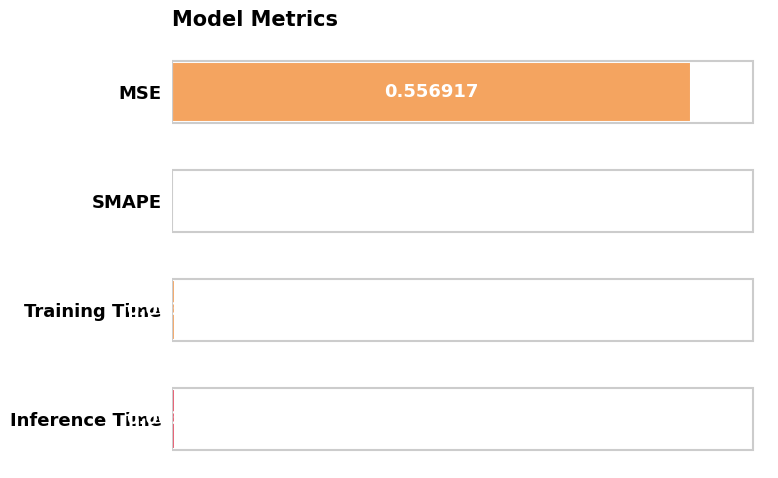

Count the number of data series in this chart.

1